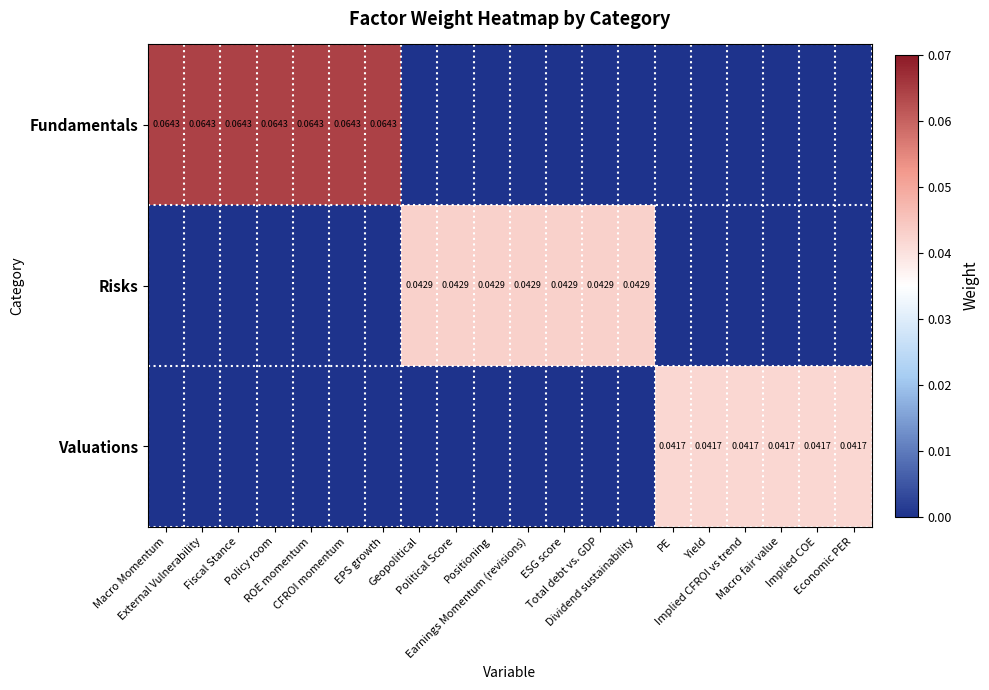

At which category is the sum across all series the highest?

Macro Momentum